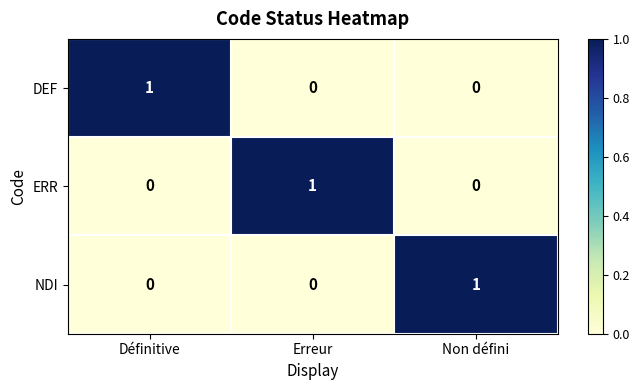

Reading left to right, list all the values displayed in this chart.

DEF: 1	0	0
ERR: 0	1	0
NDI: 0	0	1